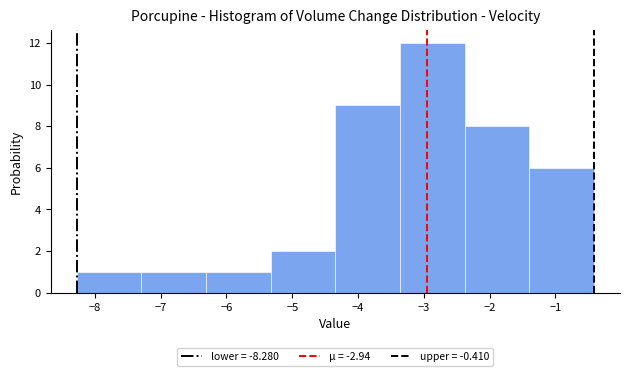

Which range on the x-axis has the tallest bar?

-3.4 to -2.4